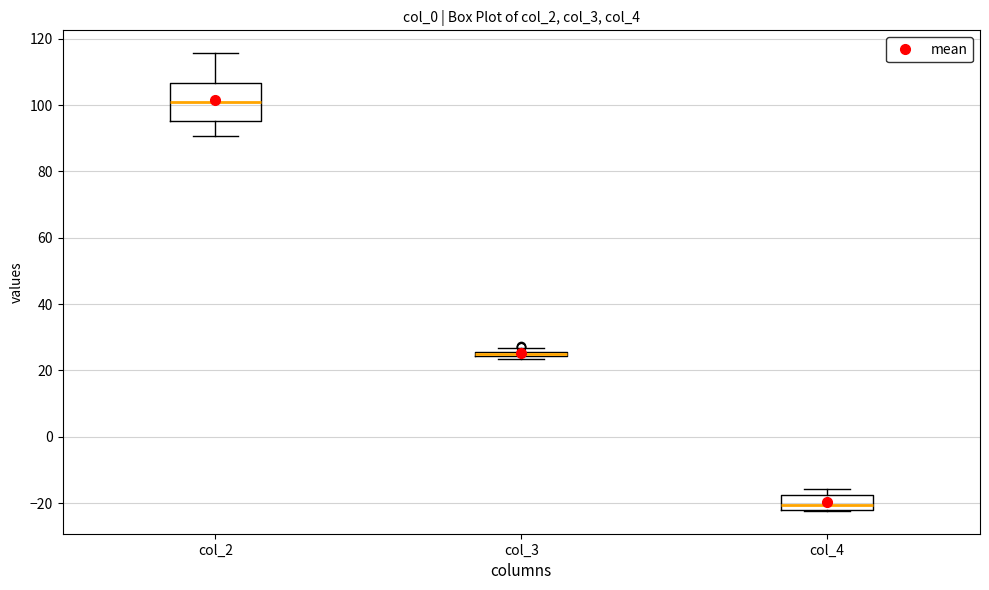

Which box is the tallest, from its lower edge to its upper edge?

col_2